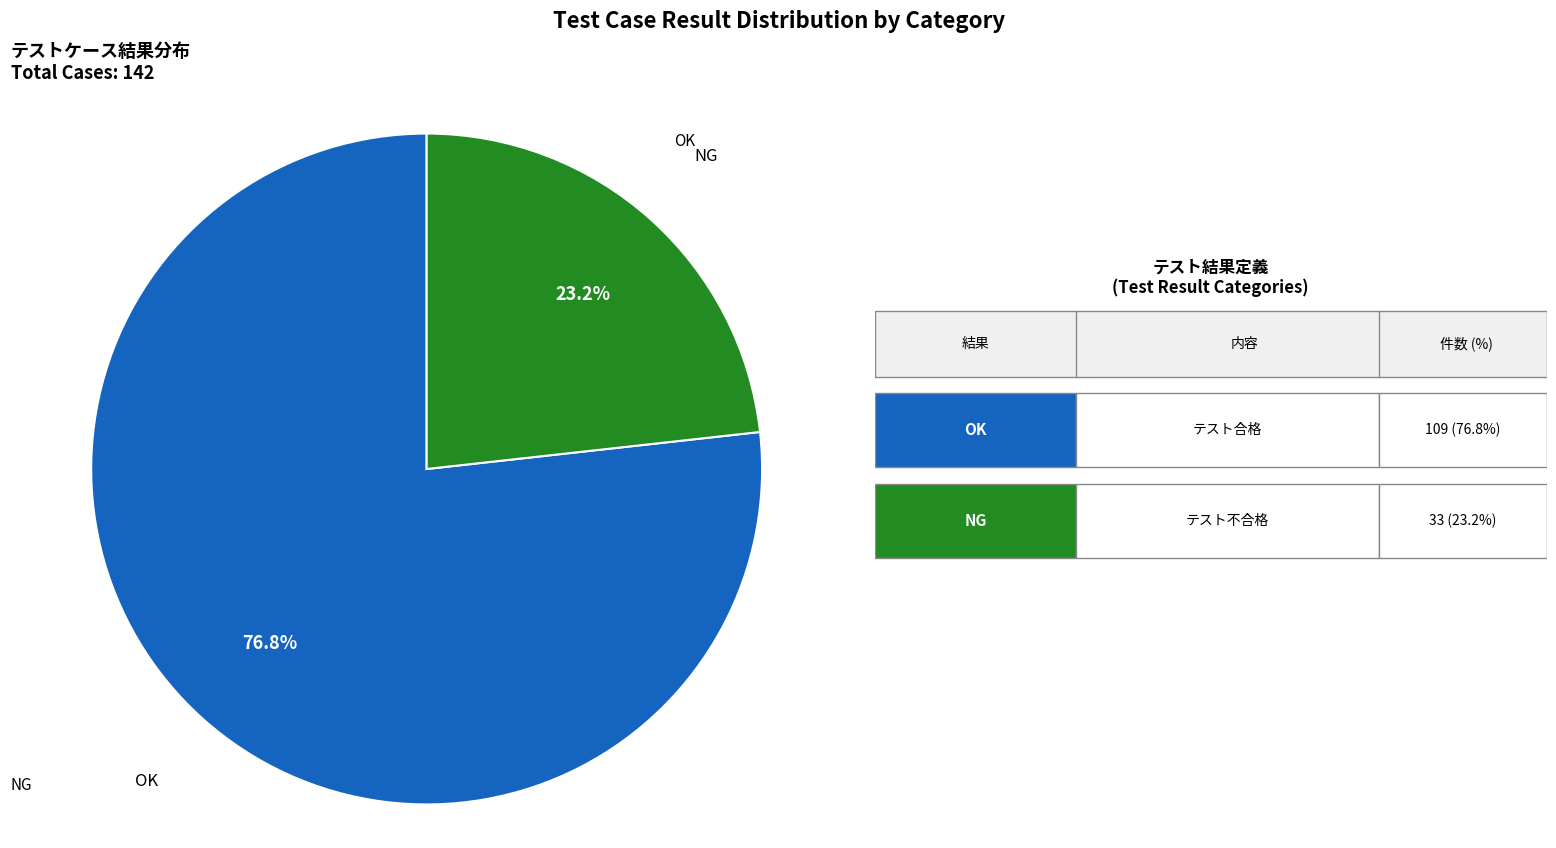

Which has a higher value, NG or OK?

OK